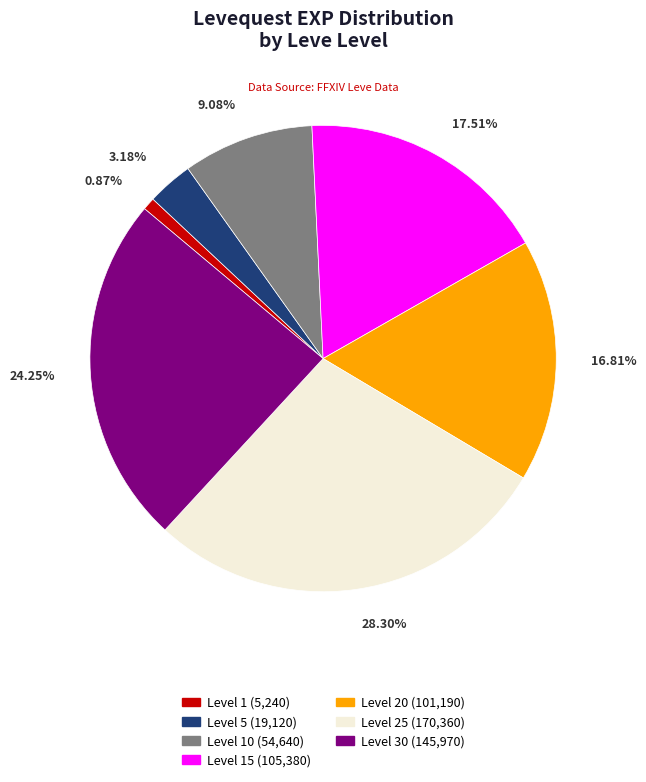

Count the number of slices in the pie.

7